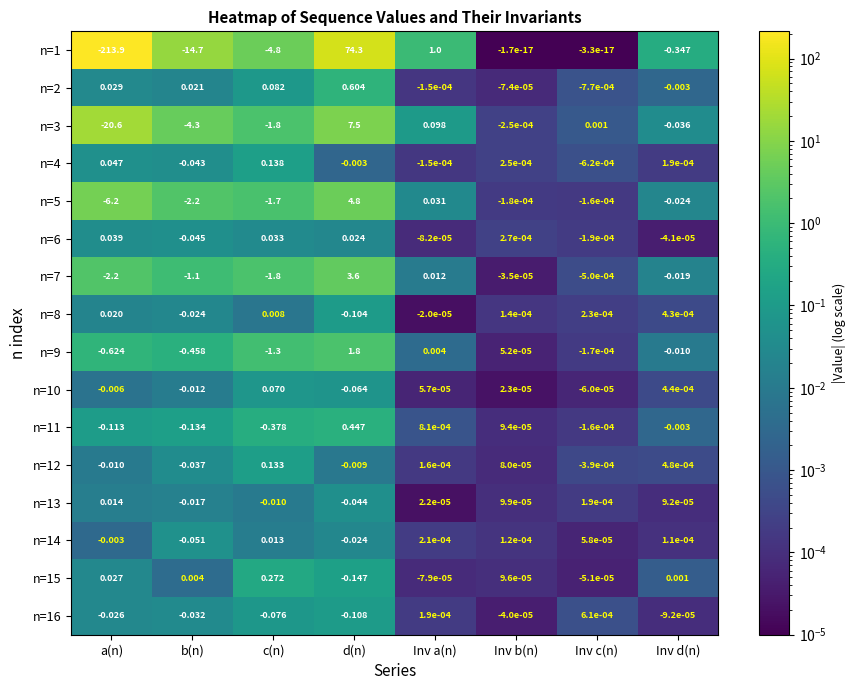

At which label is n=12 closest to 0?

Inv b(n)